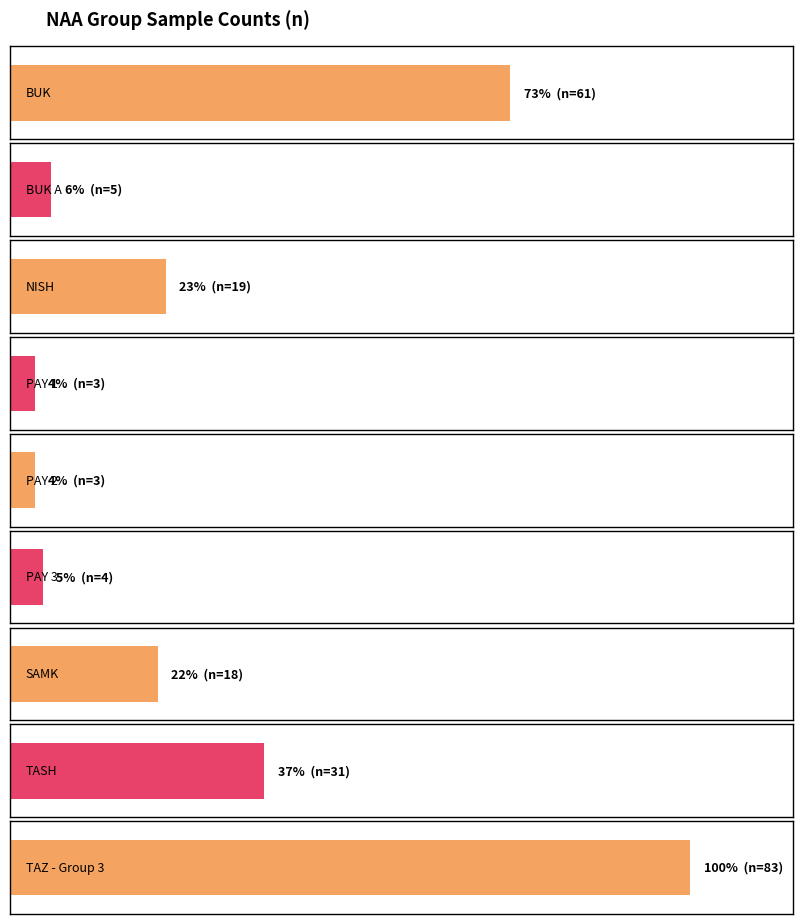

What is the label of the 3rd bar from the left?

NISH